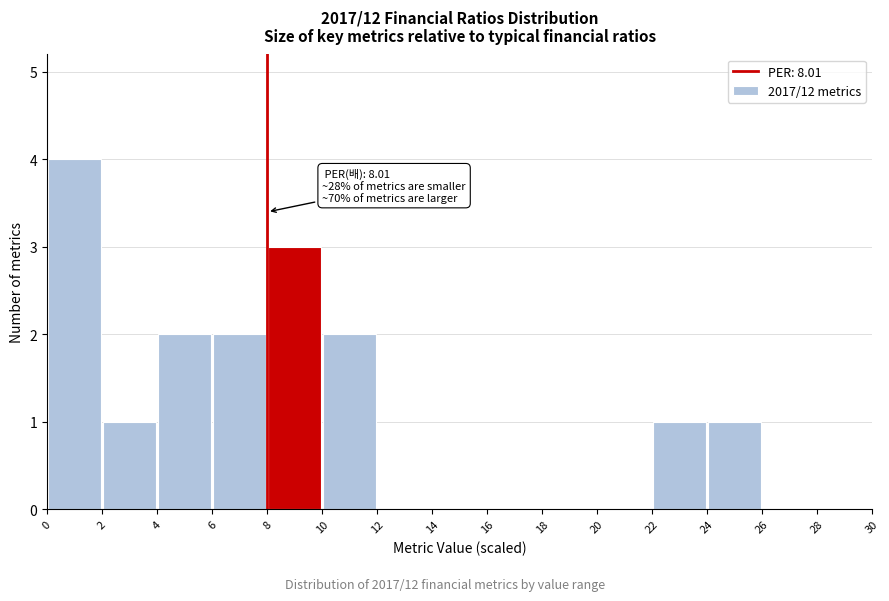

Over which range of the x-axis is the bar tallest?

0 to 2